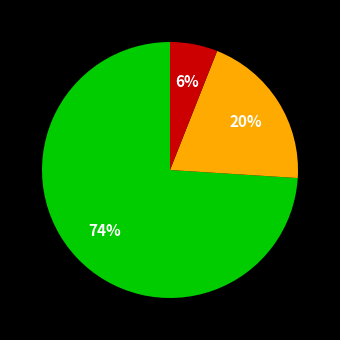

To the nearest percent, what is the difference between the largest and smallest slice percentages?

68%